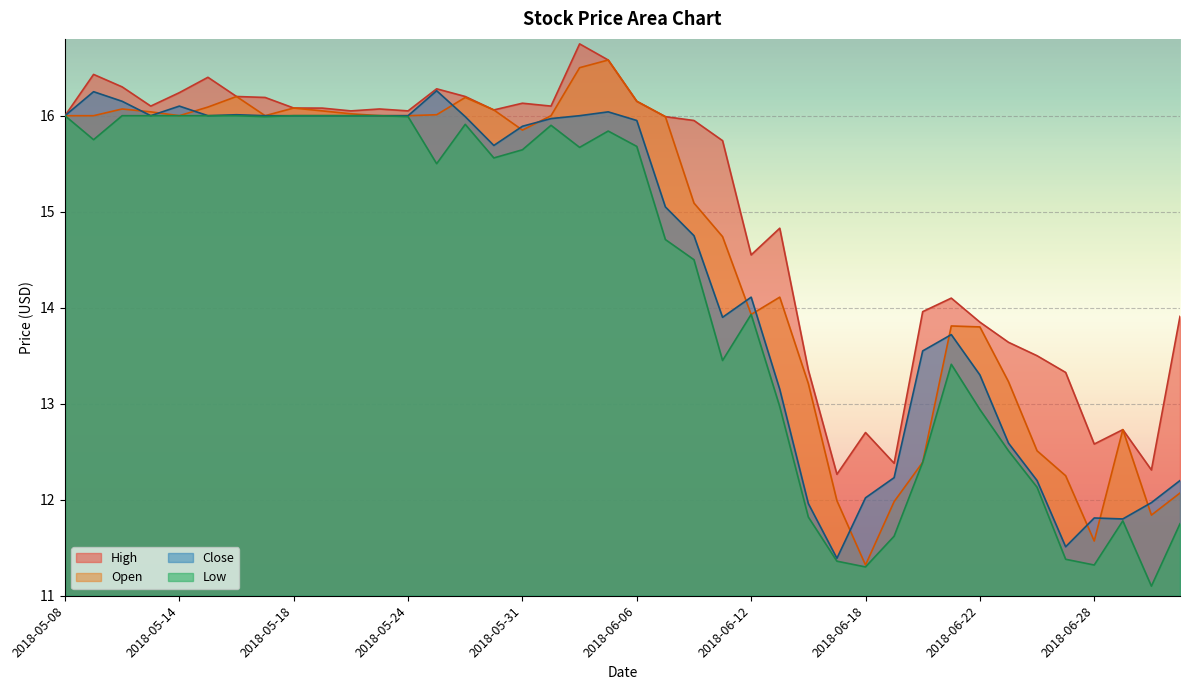

The value of High at 2018-06-29 is 12.7. True or false?

True